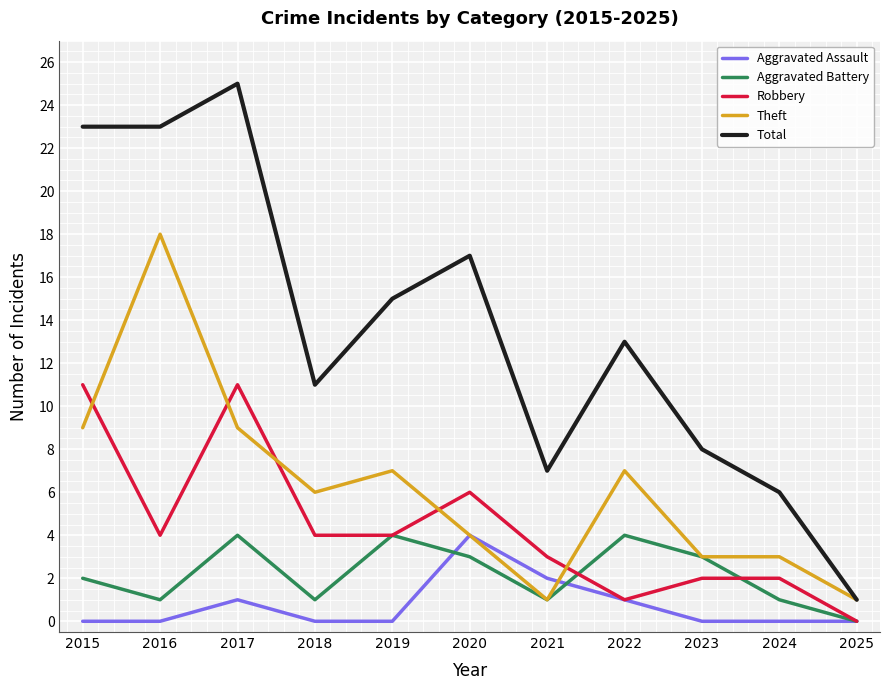

Reading right to left, list all the values displayed in this chart.

Aggravated Assault: 0	0	0	1	2	4	0	0	1	0	0
Aggravated Battery: 0	1	3	4	1	3	4	1	4	1	2
Robbery: 0	2	2	1	3	6	4	4	11	4	11
Theft: 1	3	3	7	1	4	7	6	9	18	9
Total: 1	6	8	13	7	17	15	11	25	23	23